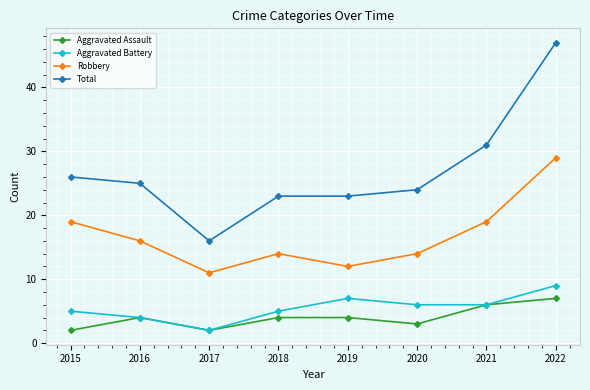

Which series has the widest spread of values?

Total